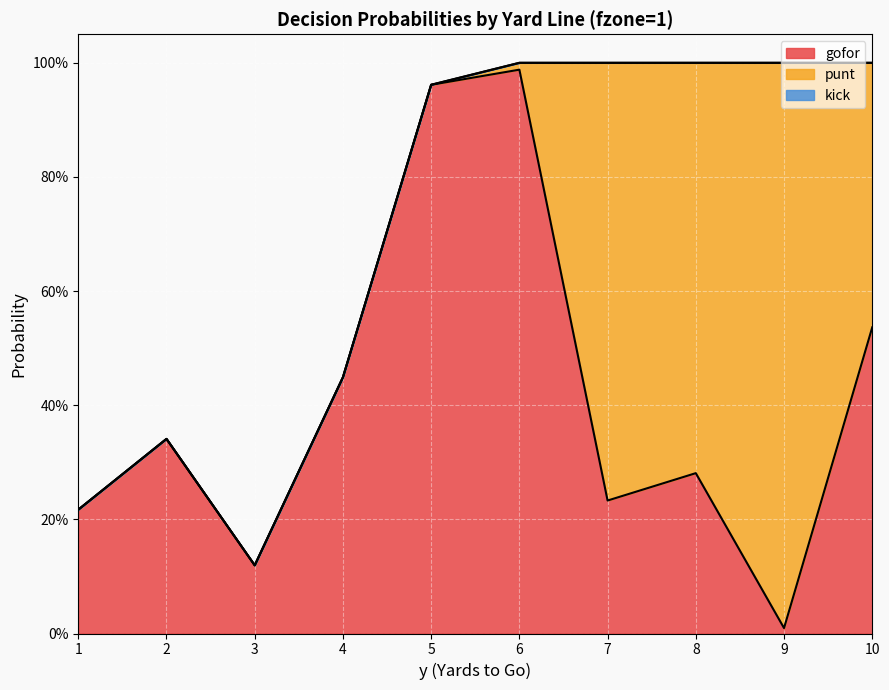

Where is kick nearest to the value 0?

1